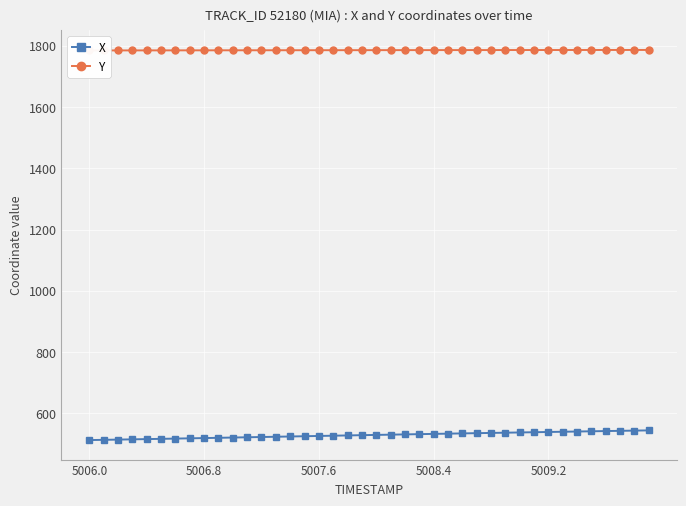

What is the maximum value for X?

544.7